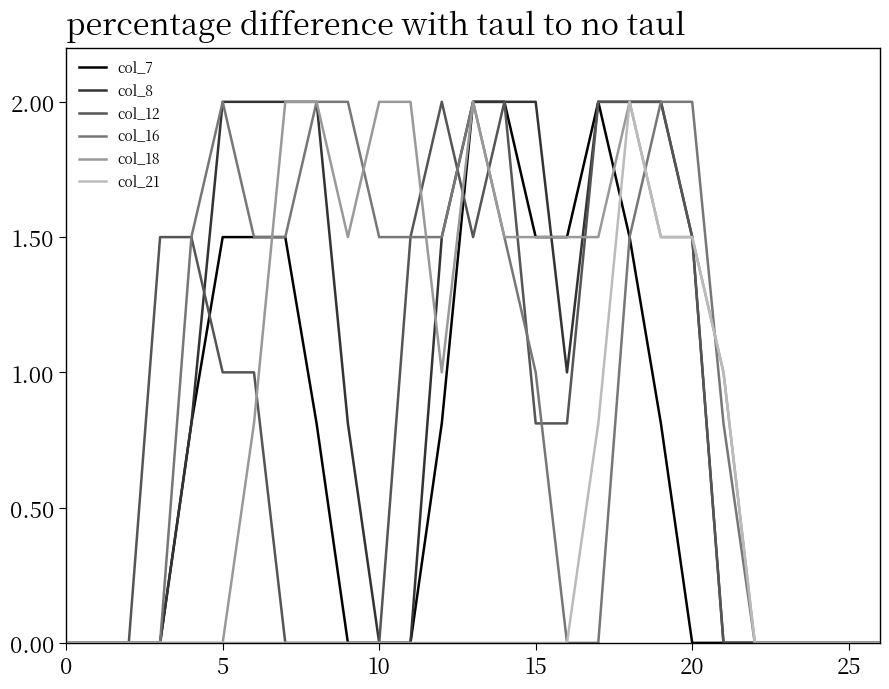

What are all the series names shown in the legend?

col_7, col_8, col_12, col_16, col_18, col_21